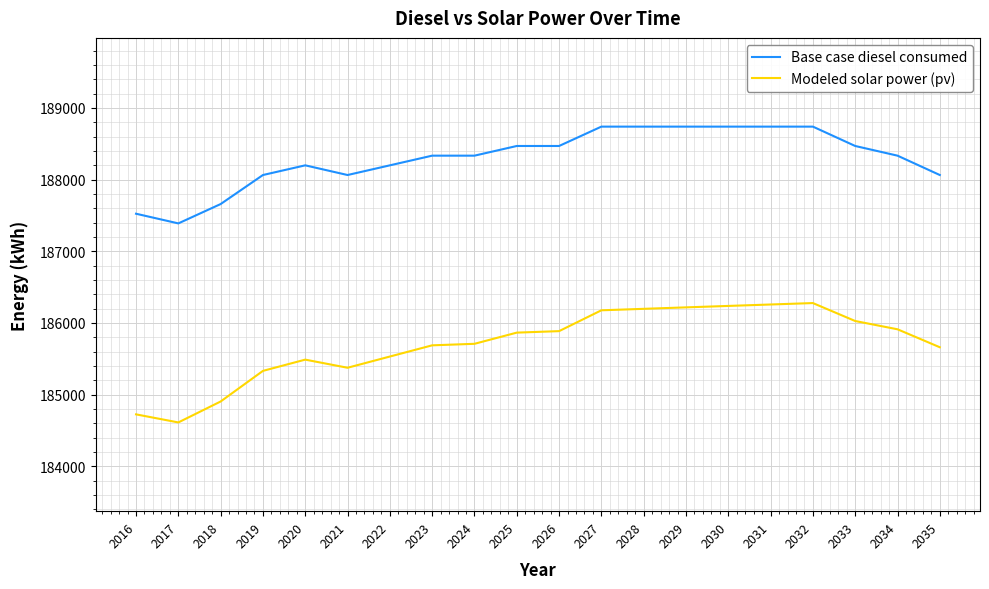

The Modeled solar power (pv) series shows 184725.3 at 2016. True or false?

True